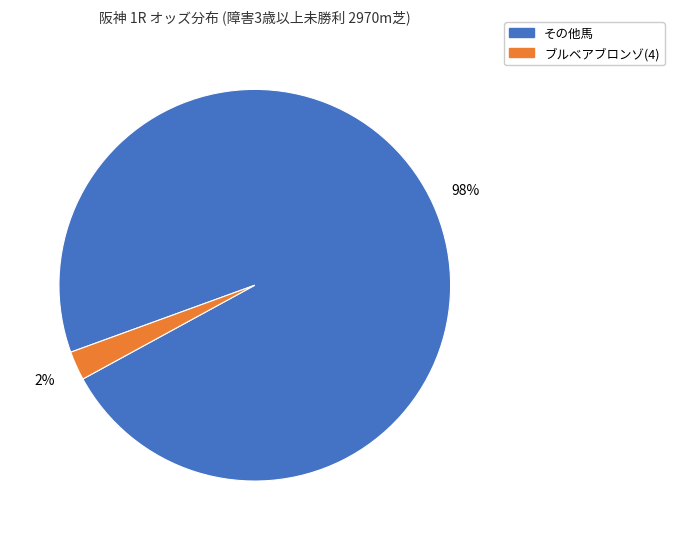

Is there any slice that represents more than half of the pie?

Yes